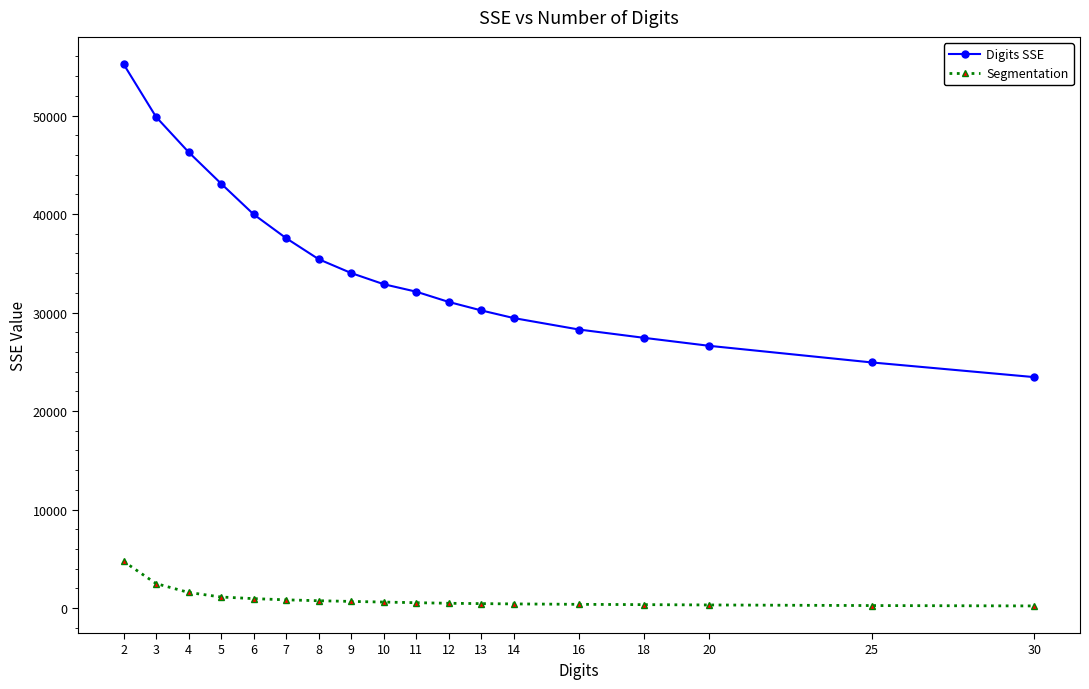

What is the sum of all Segmentation values?

17222.8